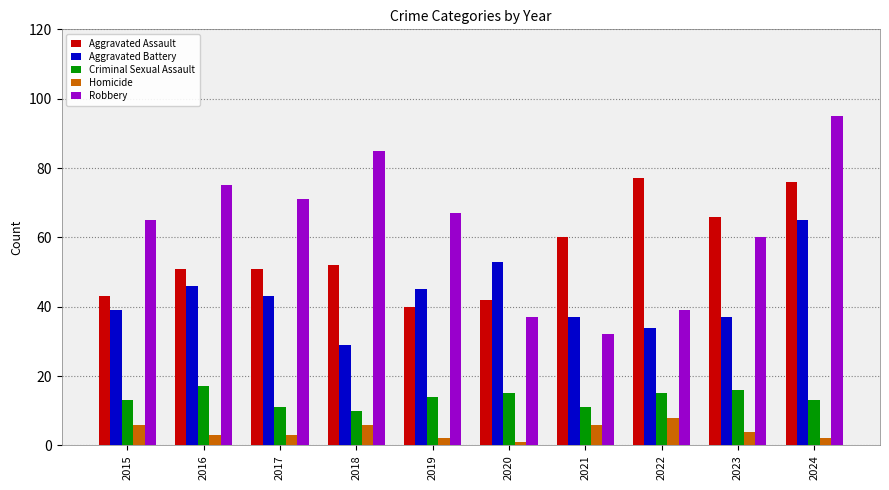

Where does the Aggravated Battery series first go above 43?

2016